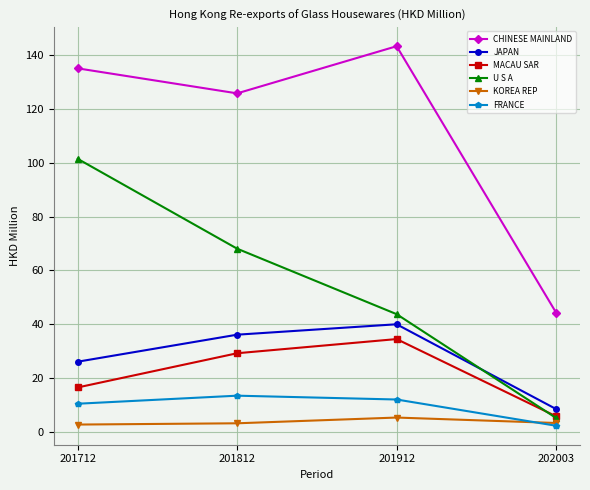

What are all the series names shown in the legend?

CHINESE MAINLAND, JAPAN, MACAU SAR, U S A, KOREA REP, FRANCE